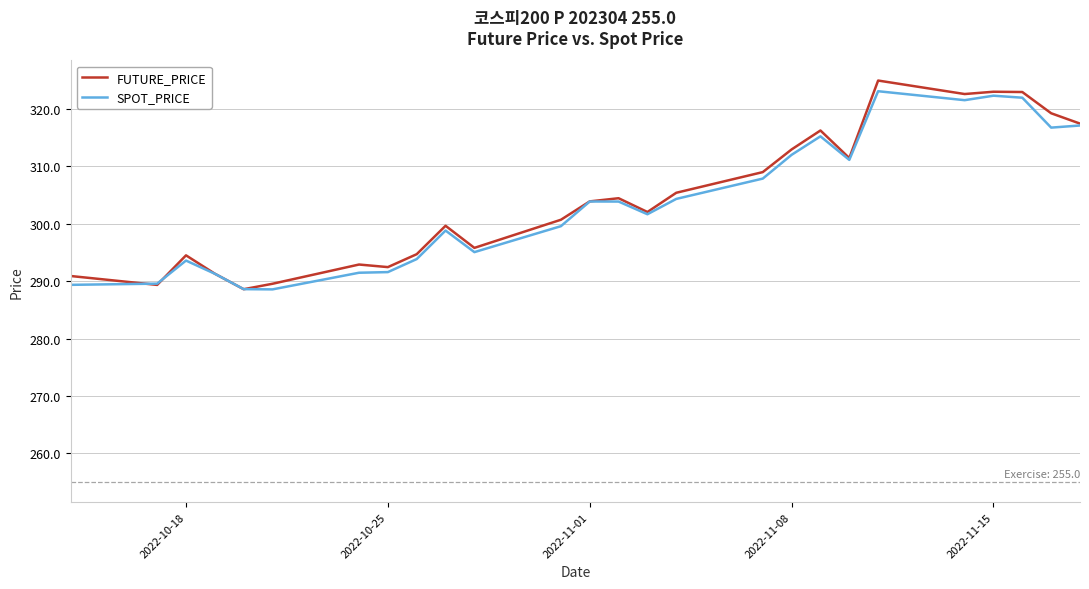

Which series has the largest range (max minus min)?

FUTURE_PRICE